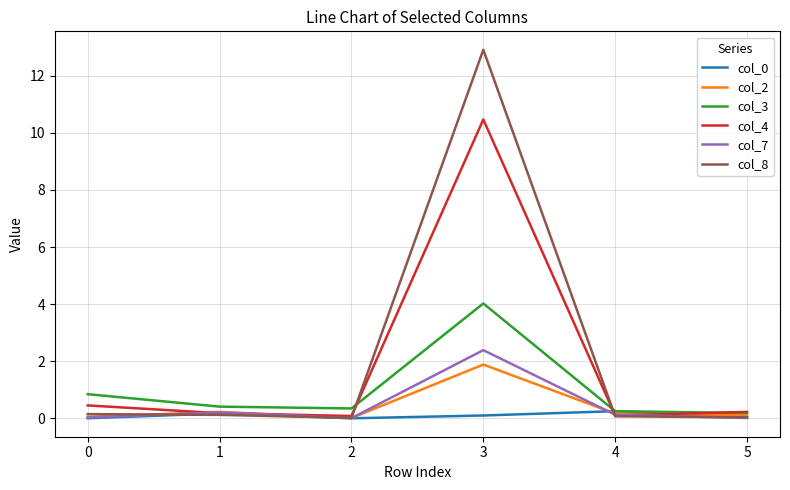

What is the maximum value shown in the chart?

12.9